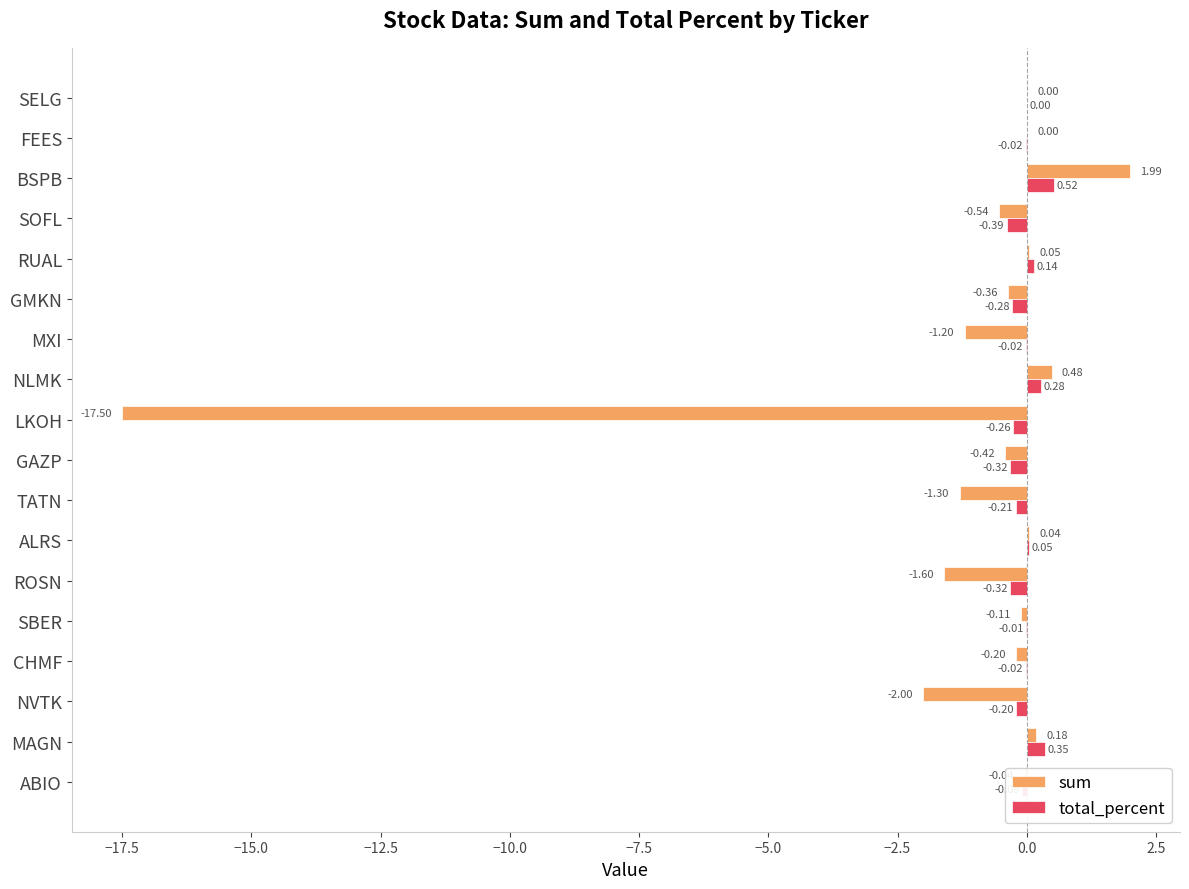

What is the sum of the sum values at SOFL and LKOH?

-18.0